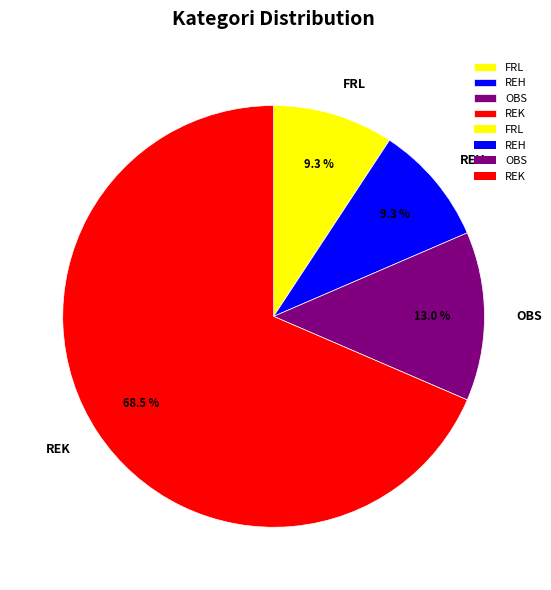

What portion of the pie excludes OBS?

87.0%